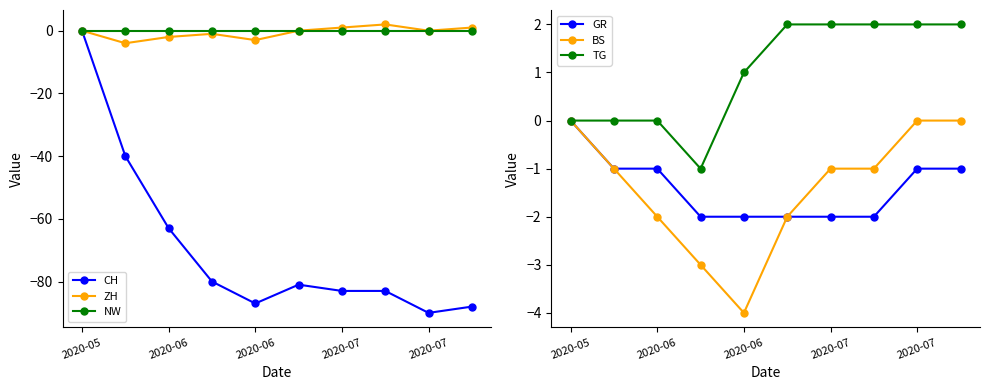

How many negative values does the TG series have?

1